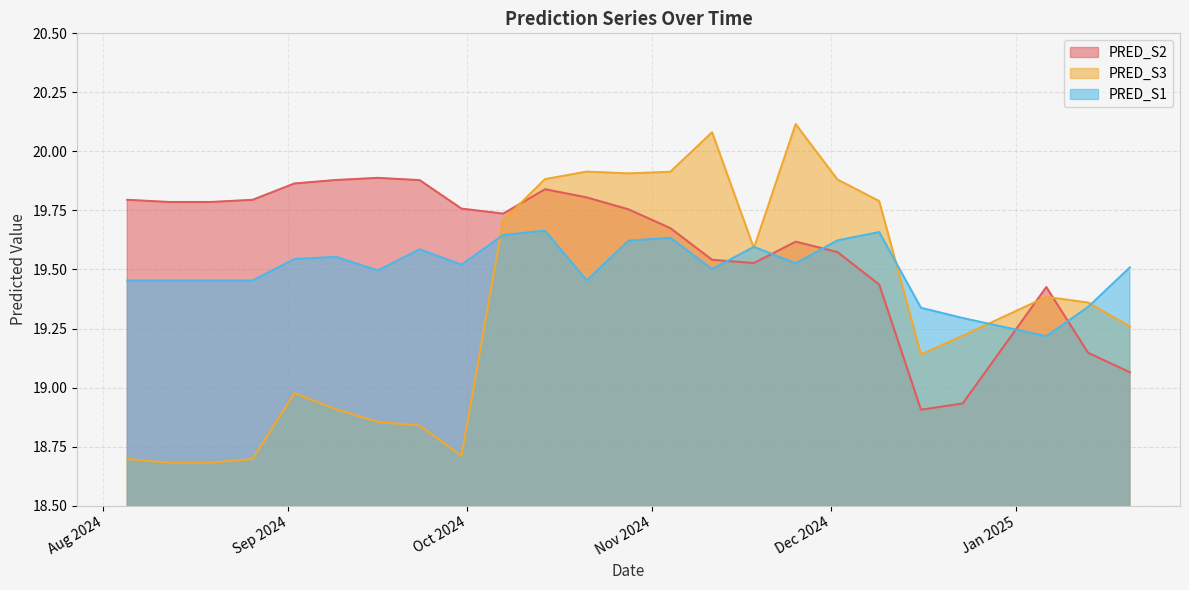

Is it true that PRED_S3 equals 18.8 at 2024-09-23?

True